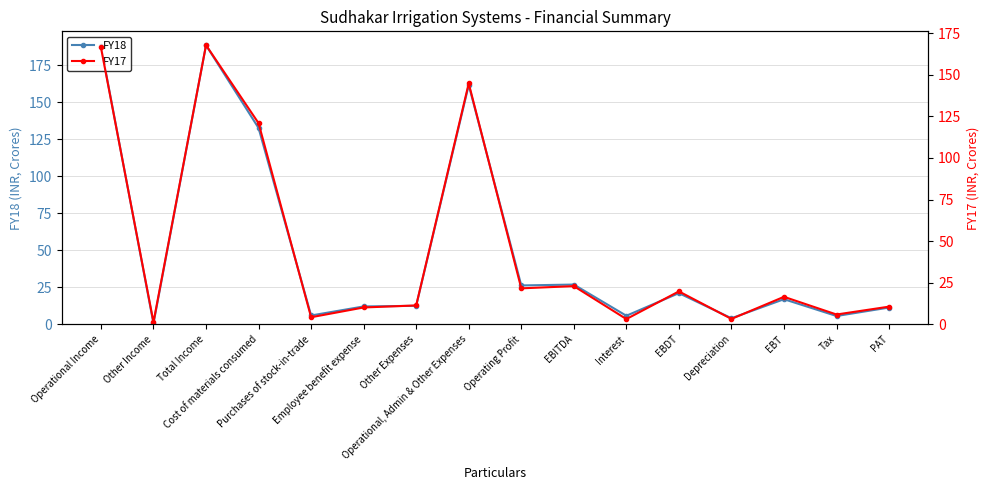

At Tax, list the series in order from largest to smallest.

FY17, FY18